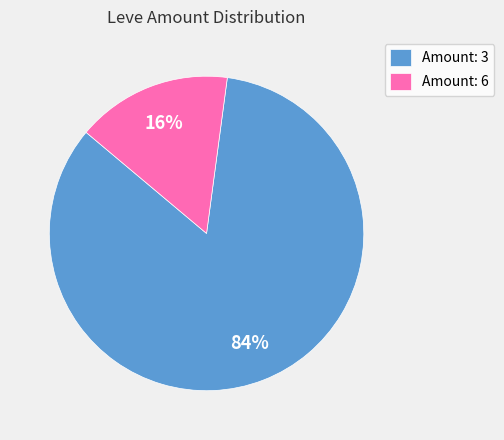

Which category has the smallest portion of the pie?

Amount: 6